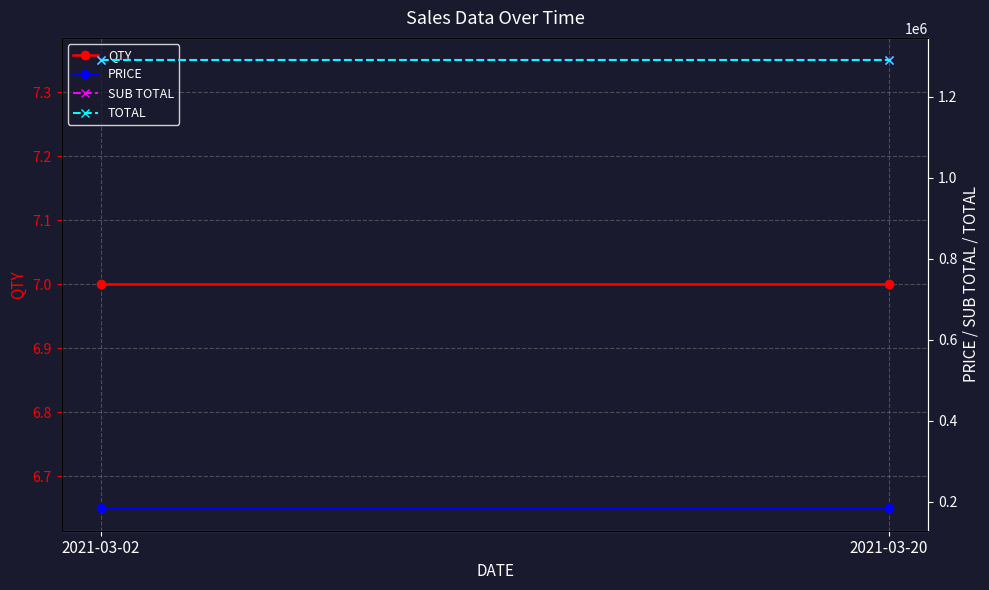

How many lines are shown in the chart?

4